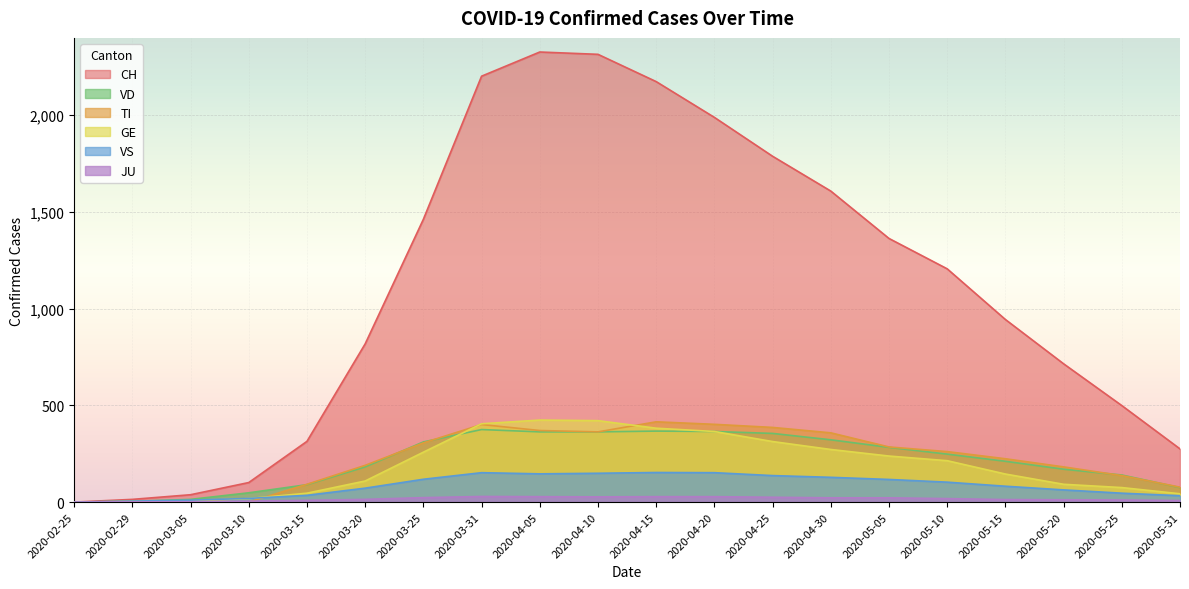

In VS, how many points are lower than both neighbors (excluding endpoints)?

1